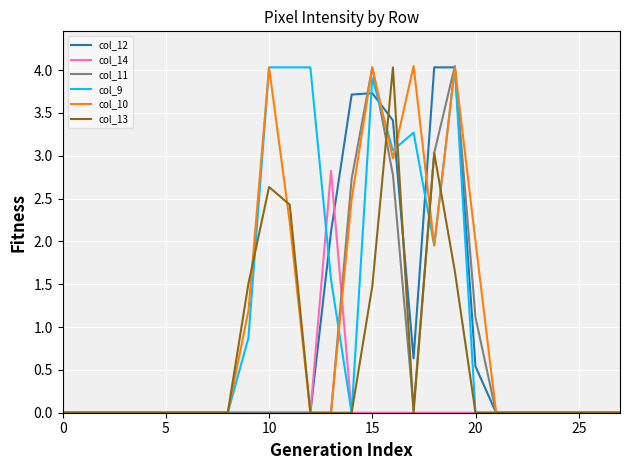

What is the highest value of the col_13 series?

4.0